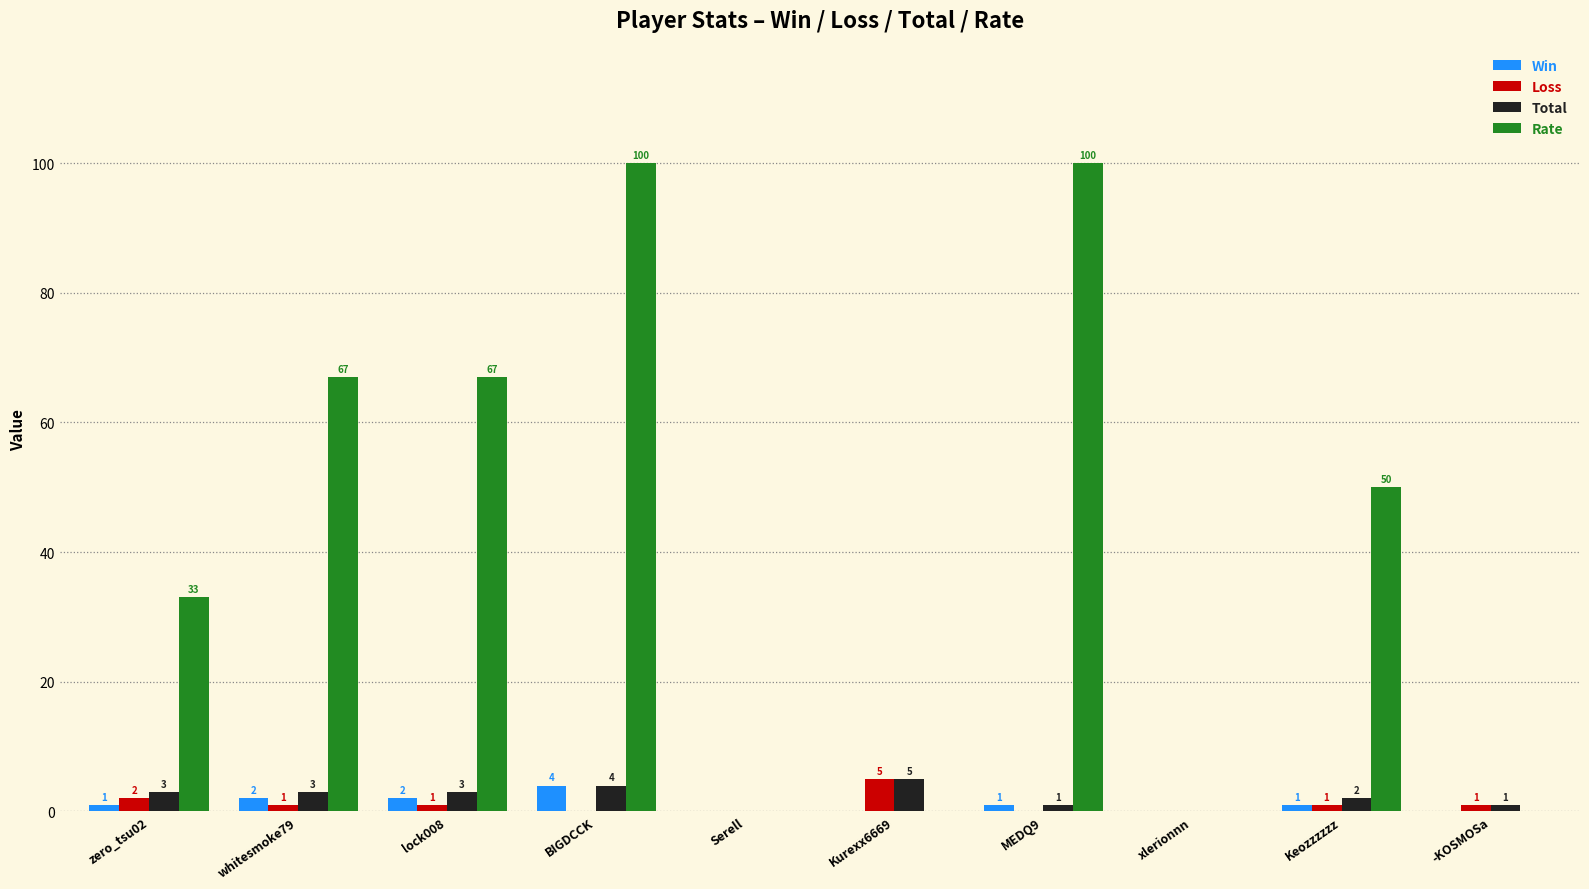

How many groups of bars are there?

10